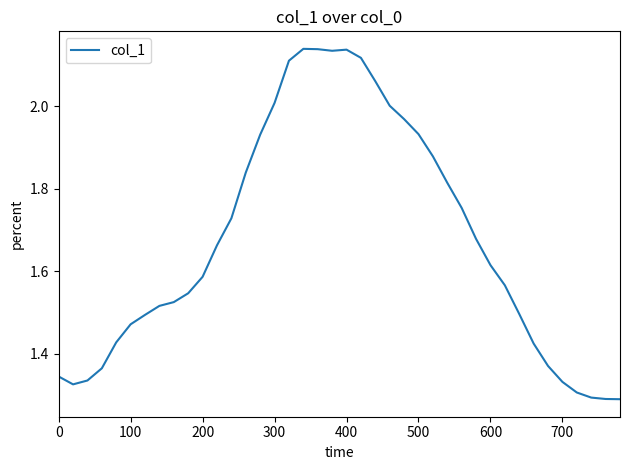

What is the difference between the maximum and minimum values?

0.8